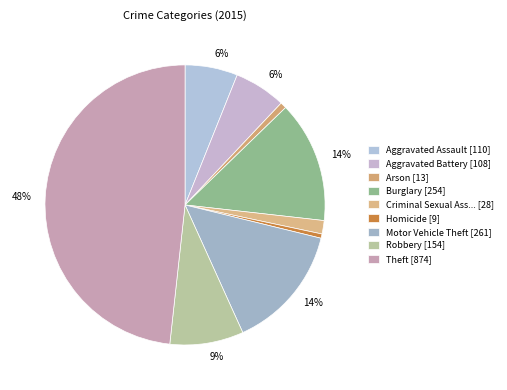

Rank the categories by value from lowest to highest.

Homicide, Arson, Criminal Sexual Assault, Aggravated Battery, Aggravated Assault, Robbery, Burglary, Motor Vehicle Theft, Theft